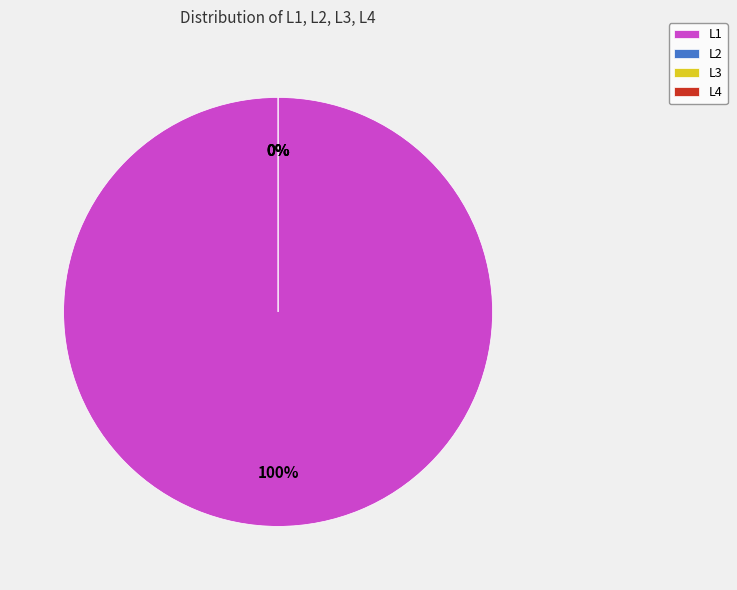

How many segments does this pie chart have?

4